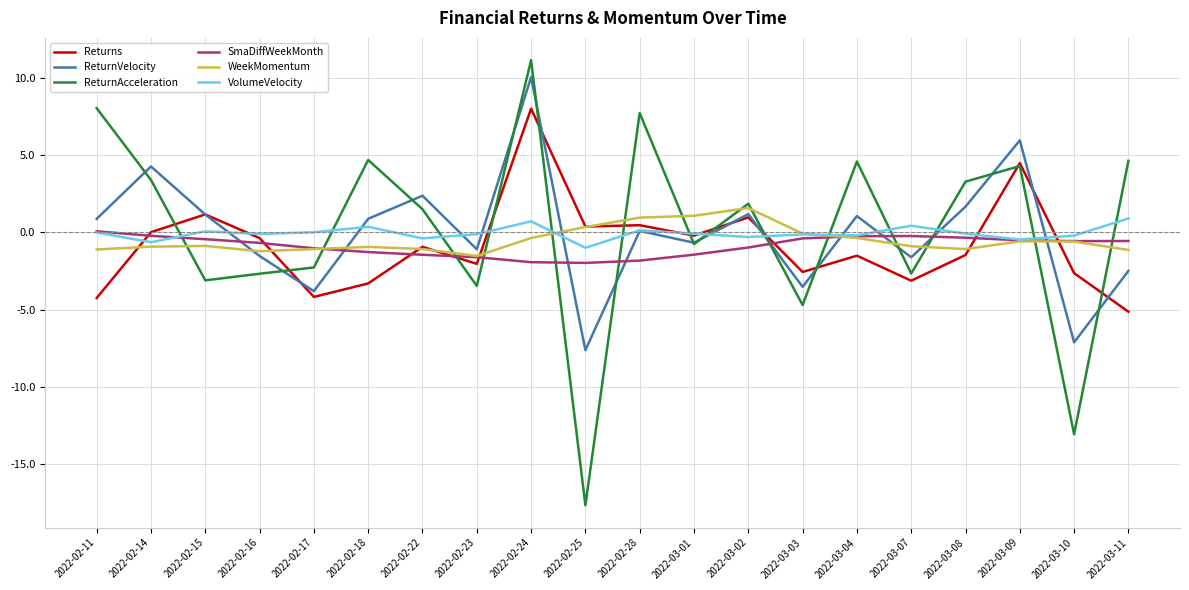

The ReturnVelocity series shows -5.3 at 2022-02-25. True or false?

False